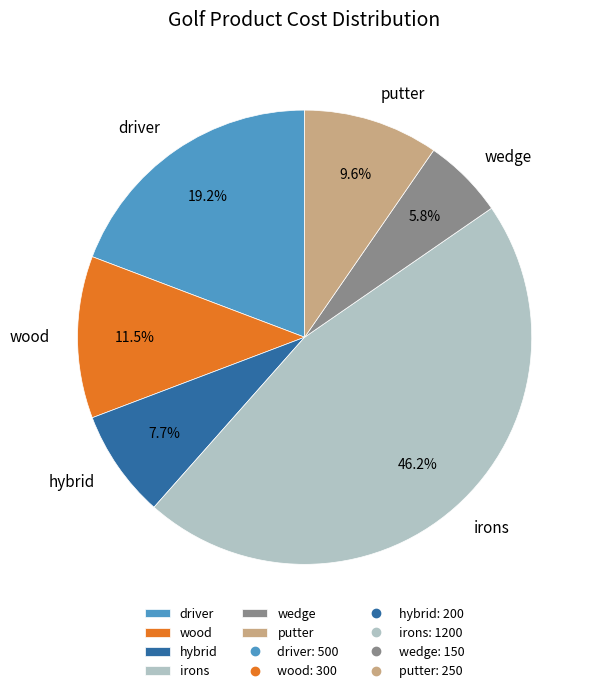

What is the total percentage of irons and wood?

57.7%